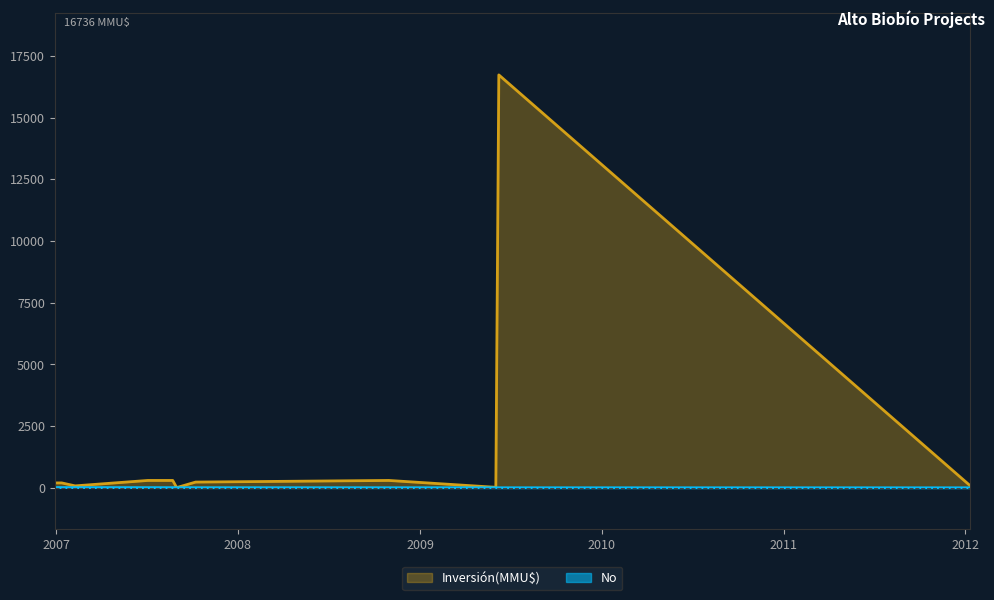

List the series in order of their peak value, lowest first.

No, Inversión(MMU$)